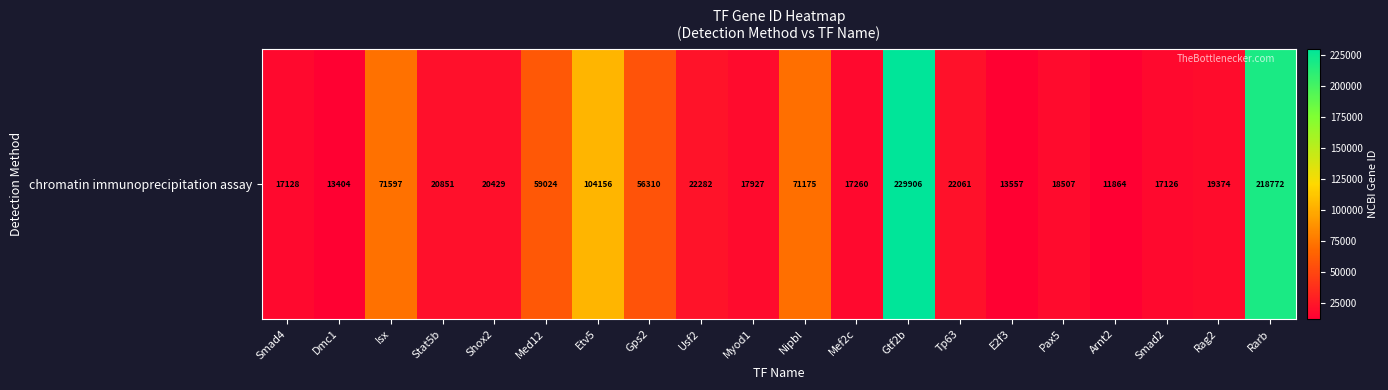

Rank the categories by value from highest to lowest.

Gtf2b, Rarb, Etv5, Isx, Nipbl, Med12, Gps2, Usf2, Tp63, Stat5b, Shox2, Rag2, Pax5, Myod1, Mef2c, Smad4, Smad2, E2f3, Dmc1, Arnt2